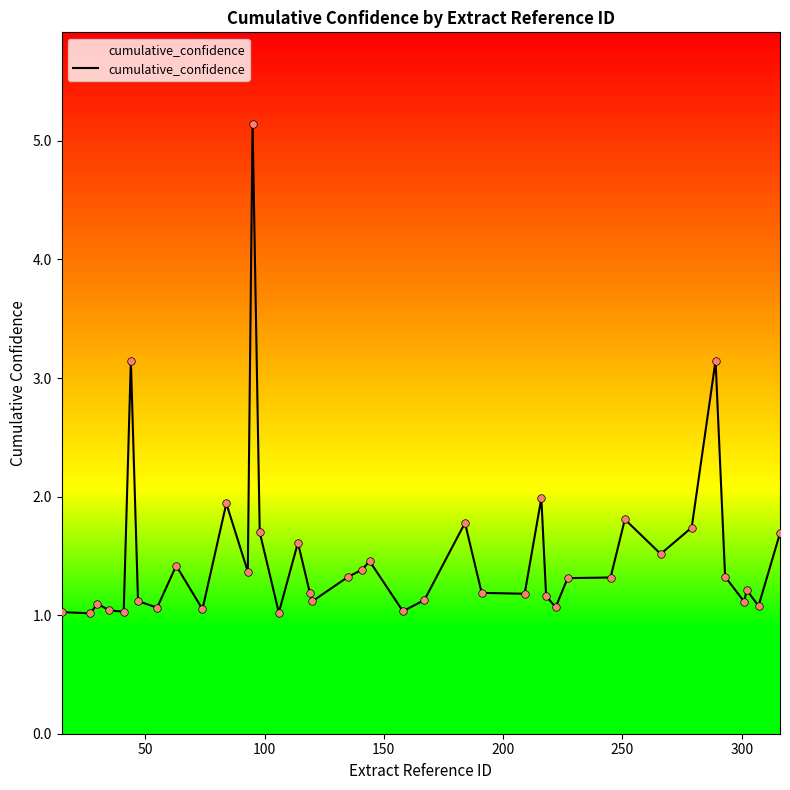

What is the smallest value displayed?

1.0